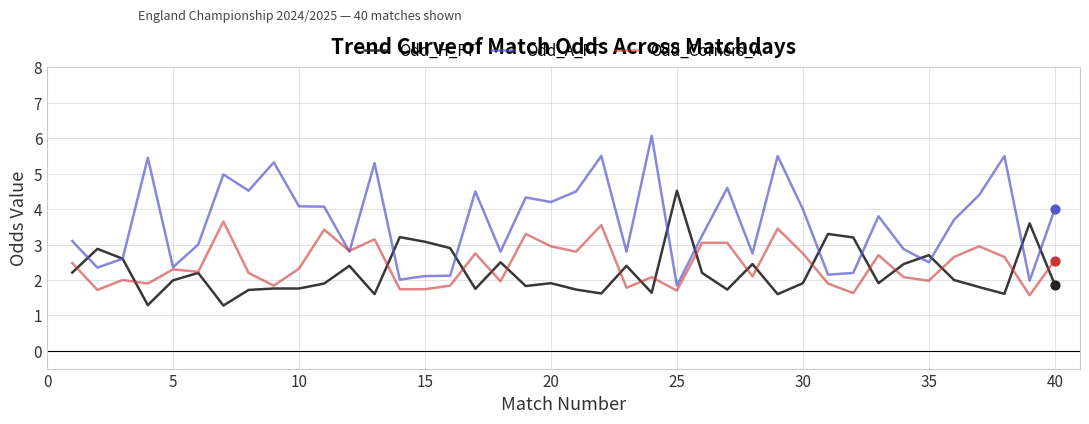

What are all the series names shown in the legend?

Odd_H_FT, Odd_A_FT, Odd_Corners_A